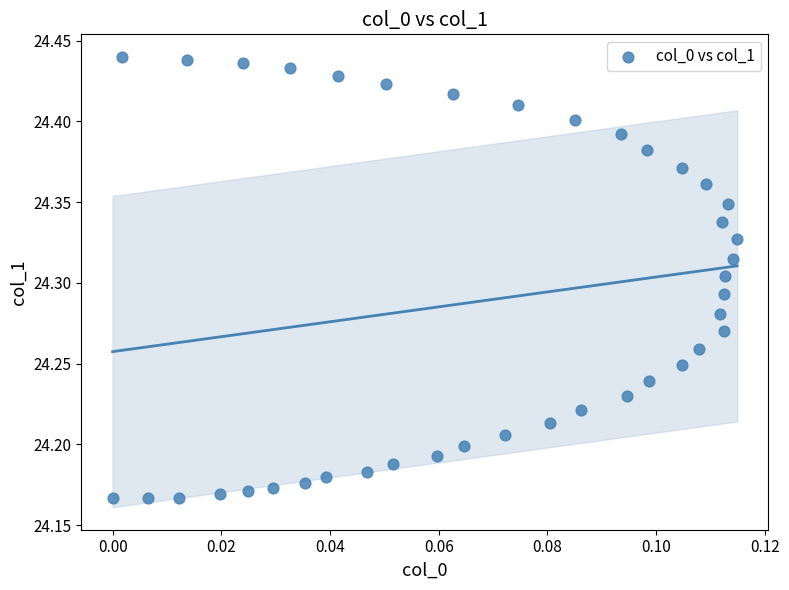

What is the range of Y values (max minus min)?

0.3